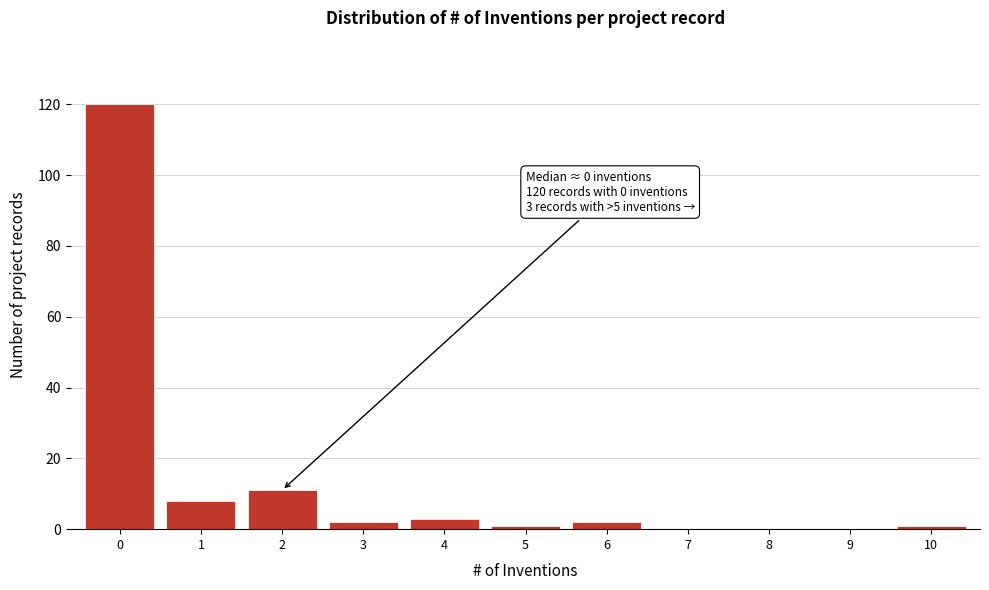

Reading right to left, what are all the values shown in this chart?

10=1	9=0	8=0	7=0	6=2	5=1	4=3	3=2	2=11	1=8	0=120